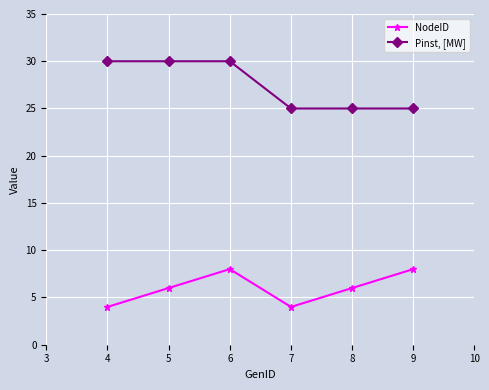

Is it true that NodeID equals 4 at 7?

True